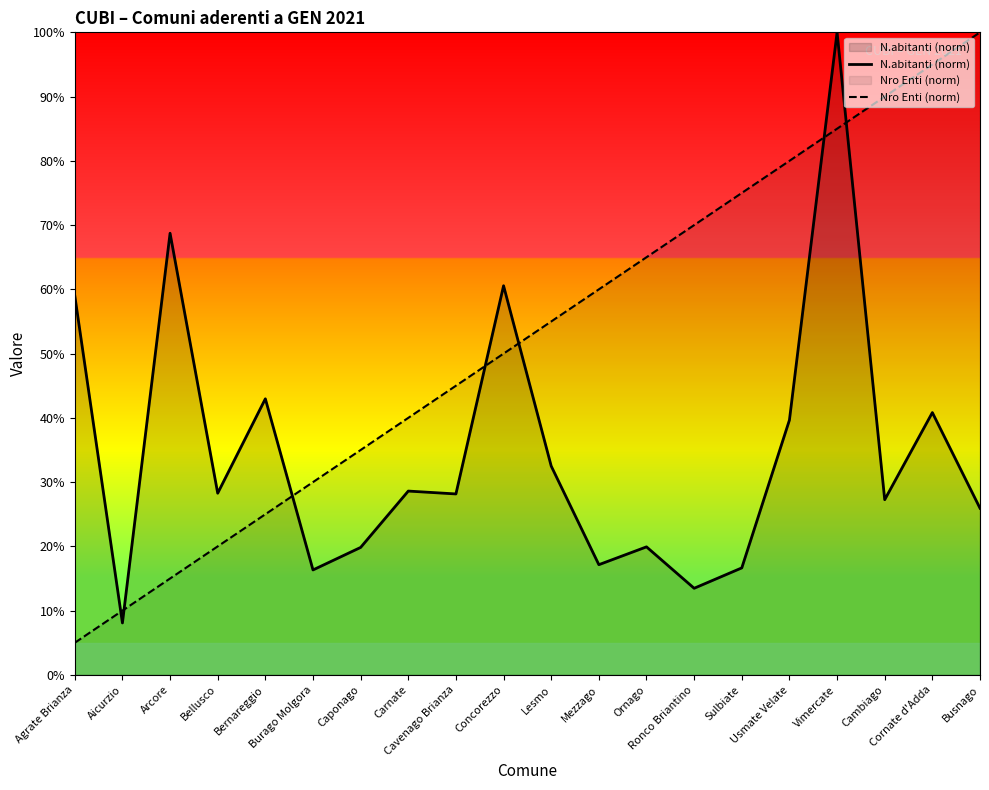

What is the label of the 5th point from the right?

Usmate Velate